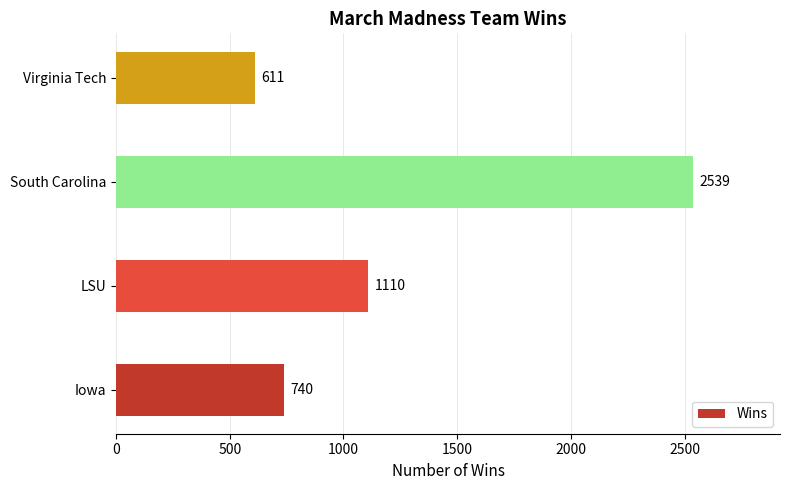

Reading top to bottom, transcribe all the data shown in this chart.

Virginia Tech=611	South Carolina=2539	LSU=1110	Iowa=740